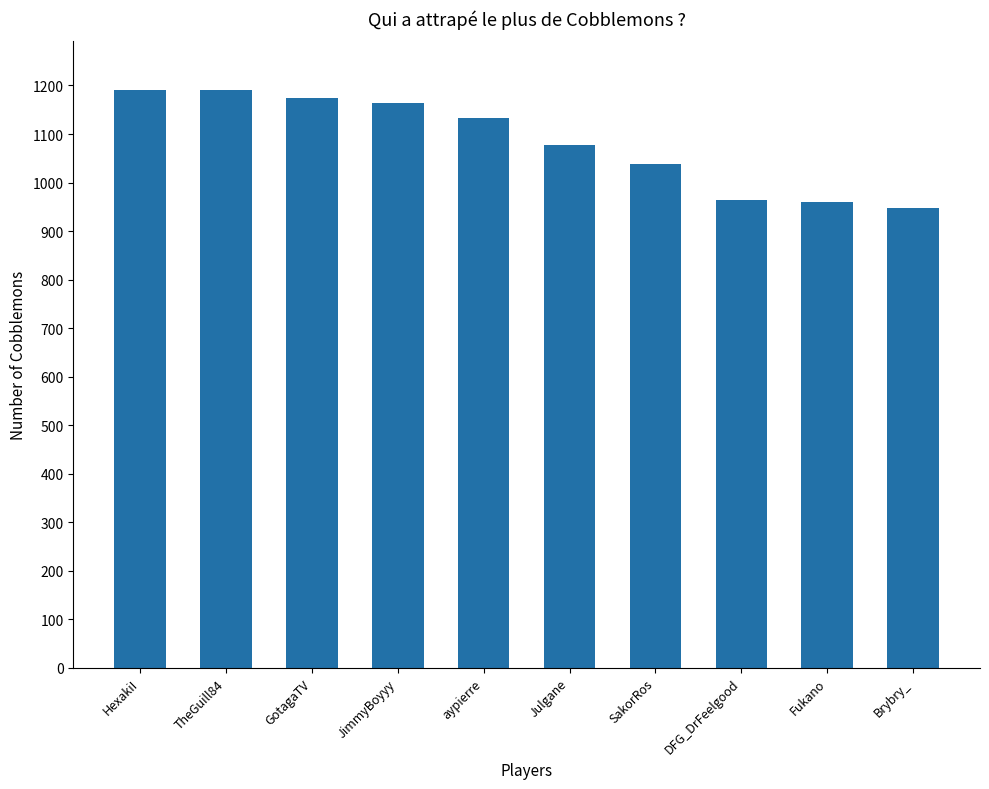

How many bars are there in total?

10